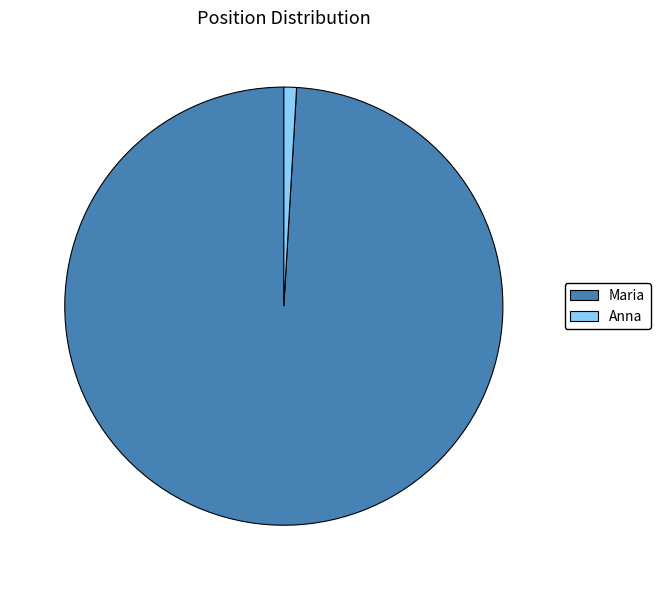

Rank the categories by value from highest to lowest.

Maria, Anna